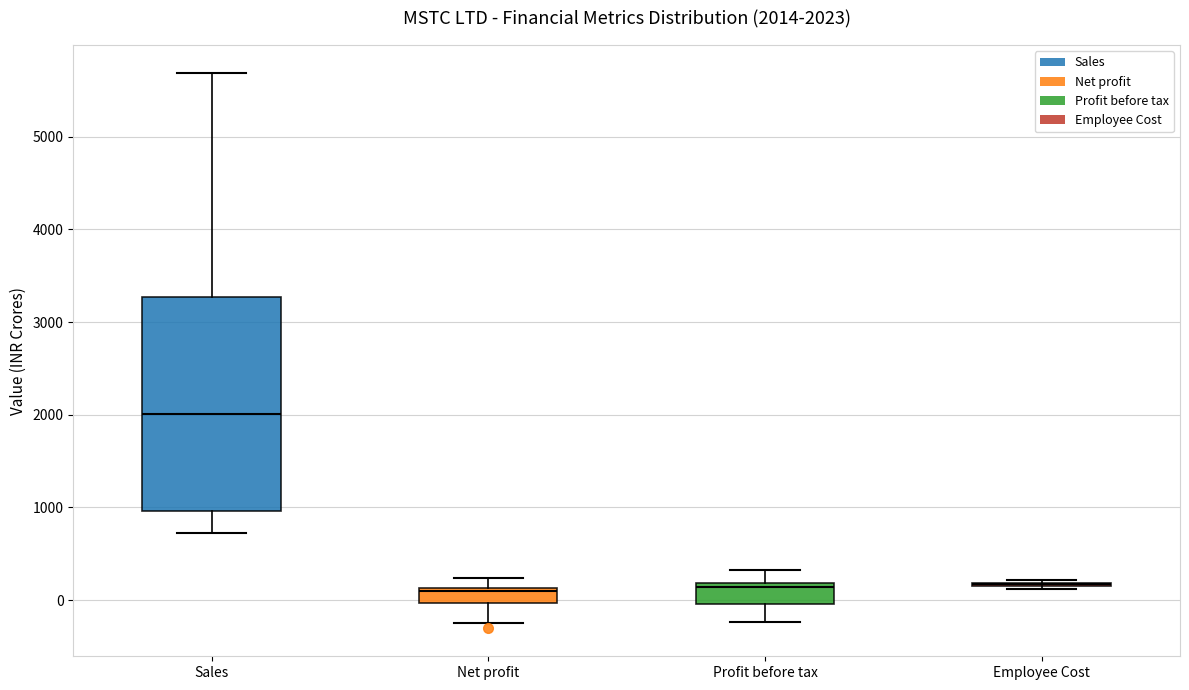

Which box is the tallest, from its lower edge to its upper edge?

Sales